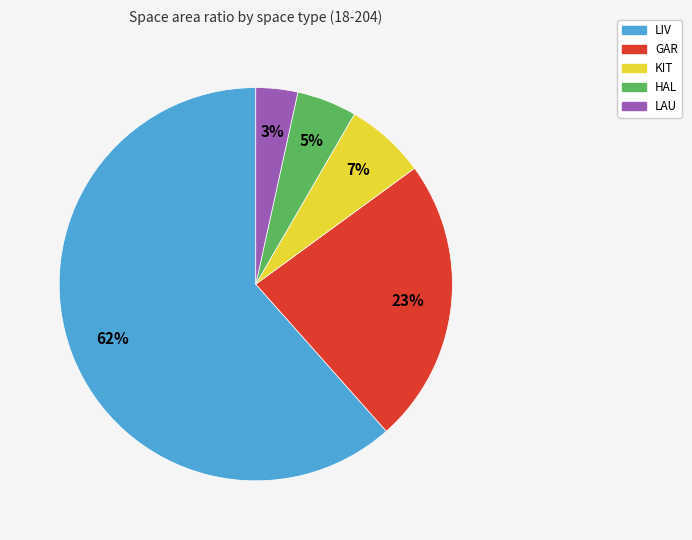

Which has a higher value, GAR or LAU?

GAR